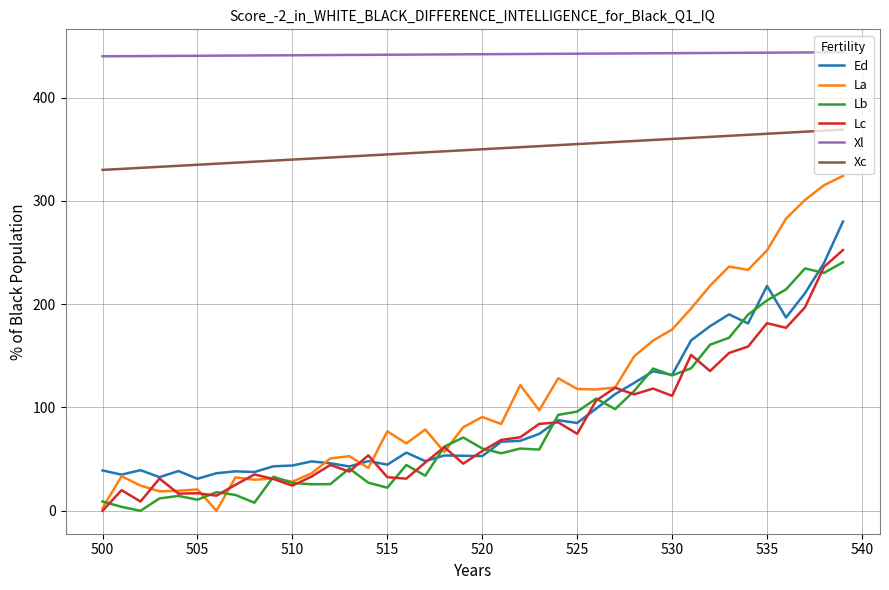

True or false: Lb and Xl cross at least once.

False